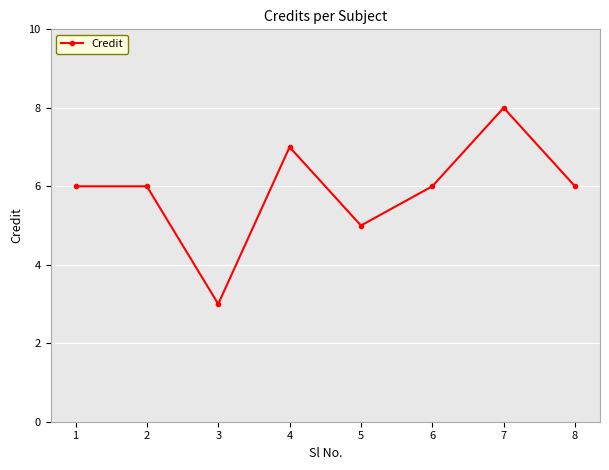

Between 8 and 5, which is larger?

8